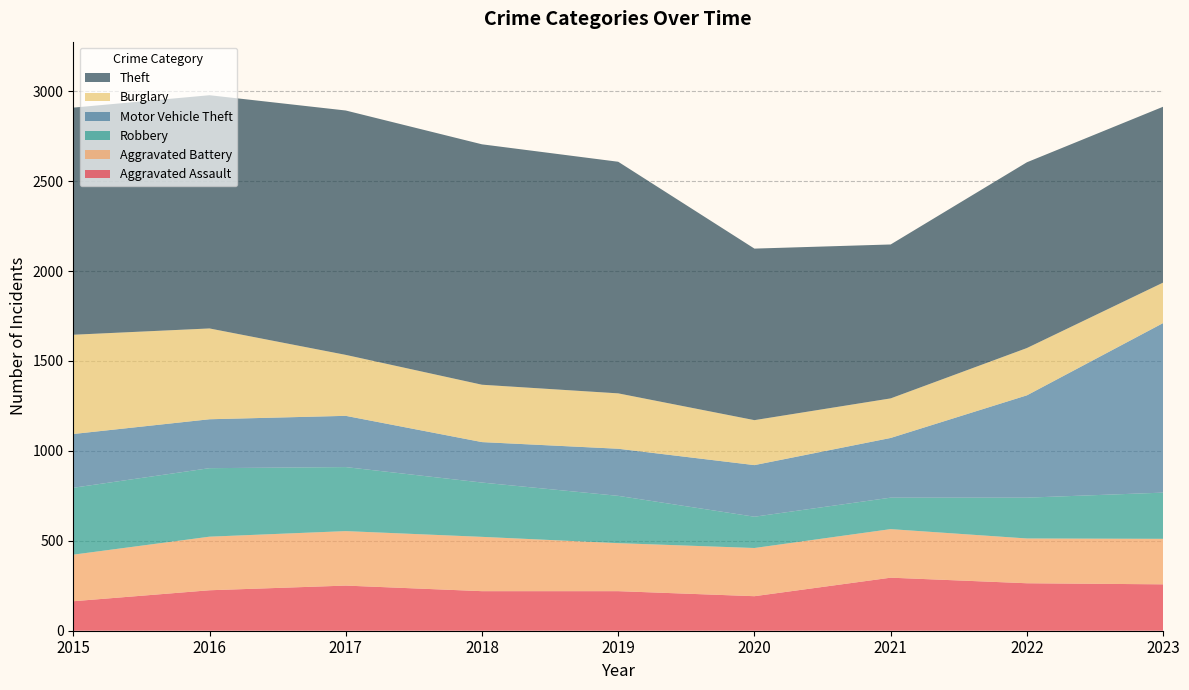

Reading left to right, extract all data points from this chart.

Aggravated Assault: 164	225	251	220	220	192	295	264	258
Aggravated Battery: 259	298	303	302	267	268	270	249	253
Robbery: 372	381	356	302	263	174	175	227	257
Motor Vehicle Theft: 299	272	285	225	262	287	332	569	943
Burglary: 552	505	339	319	308	250	220	263	225
Theft: 1263	1297	1359	1337	1288	954	856	1033	978